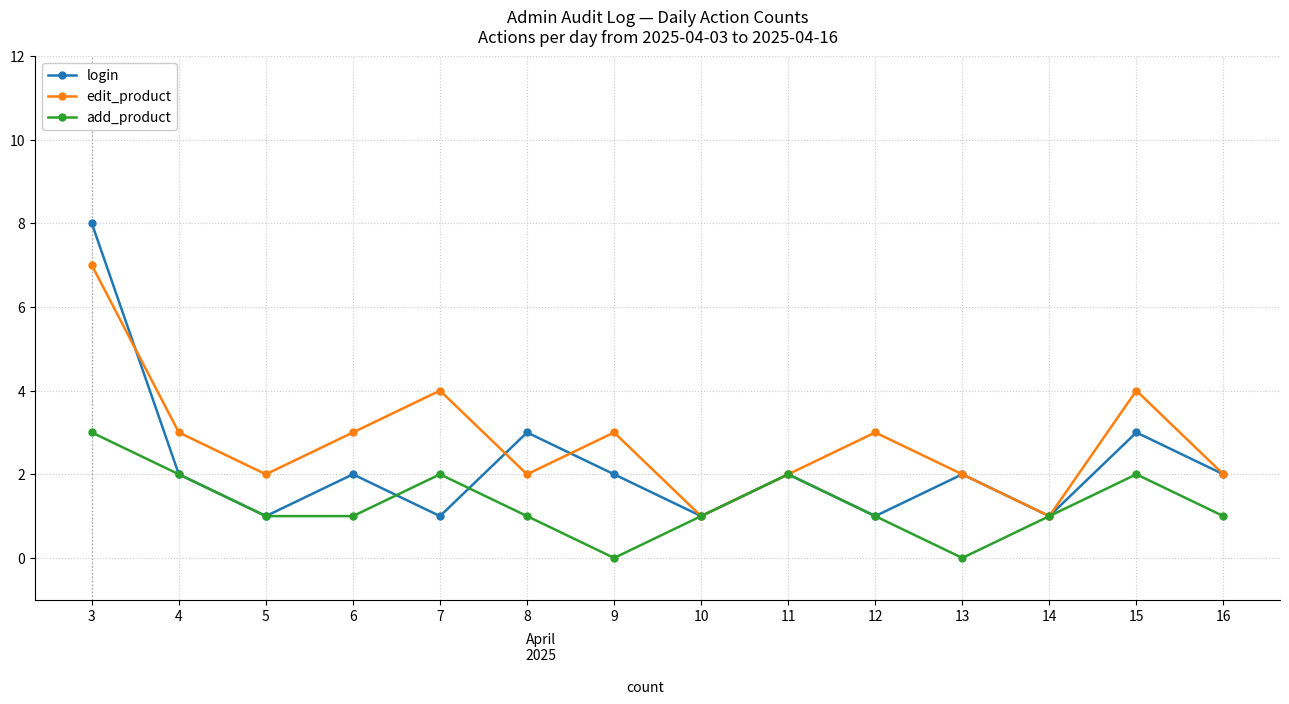

Which series has the largest total across all categories?

edit_product